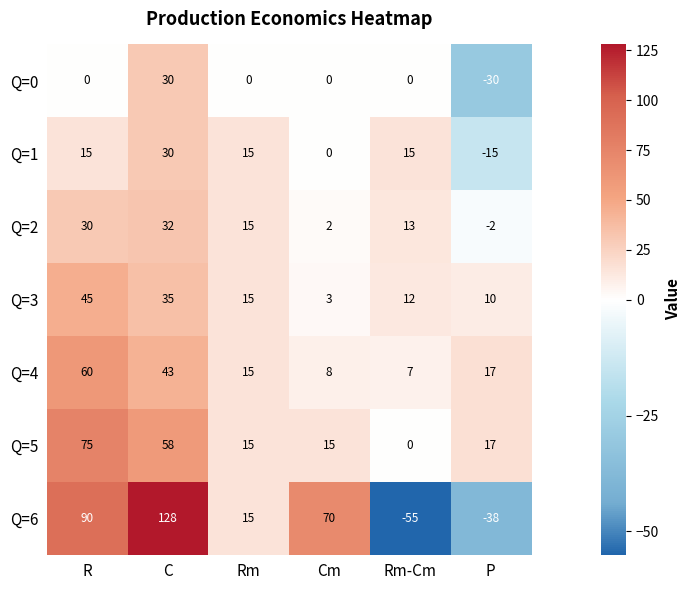

Which series changed the most between Cm and Rm-Cm?

Q=6